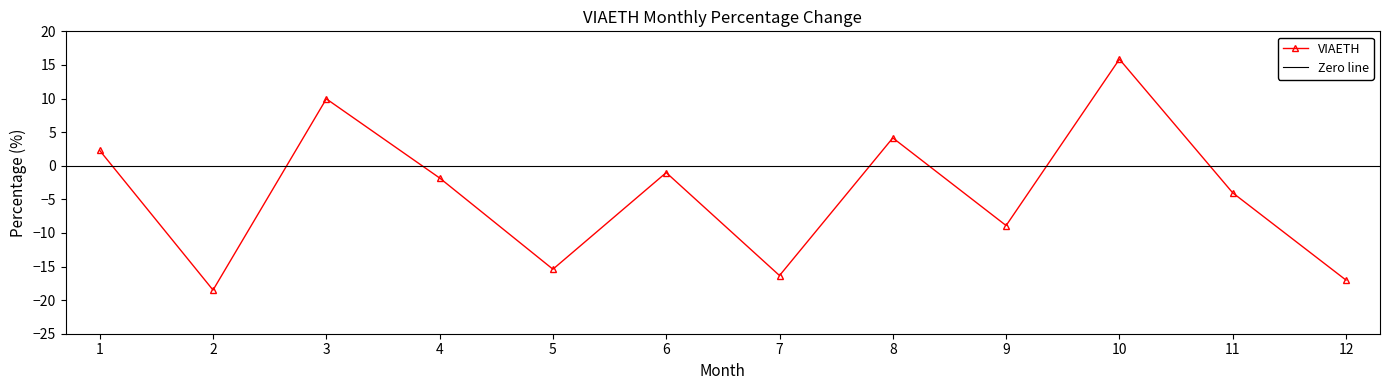

Between 4 and 1, which is larger?

1